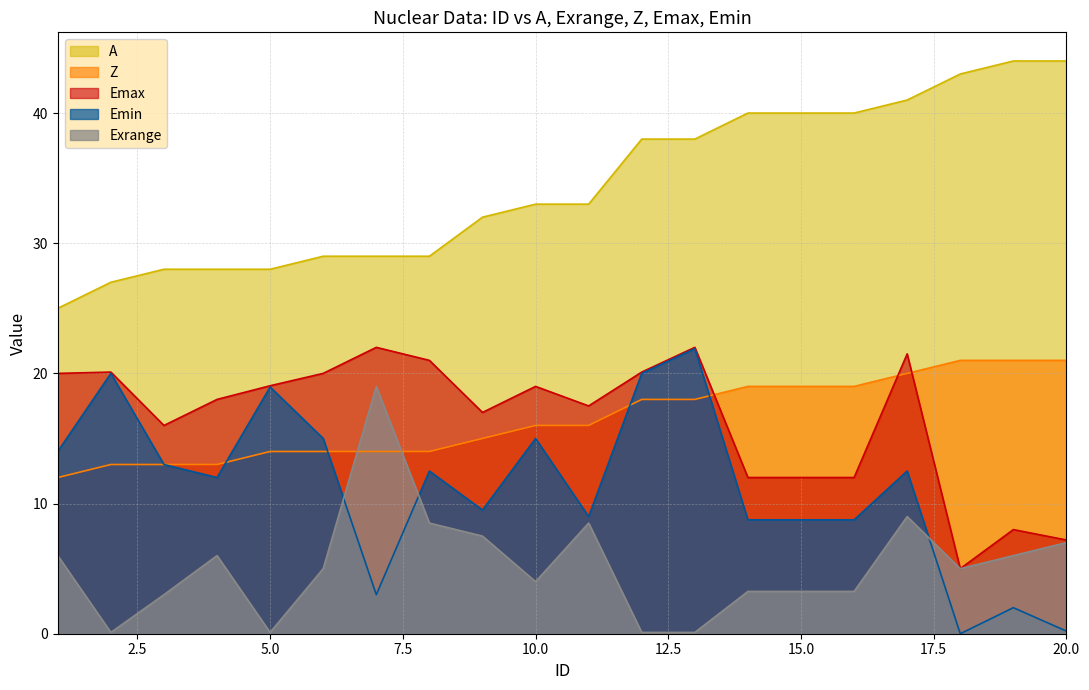

Does the chart have visible grid lines?

Yes